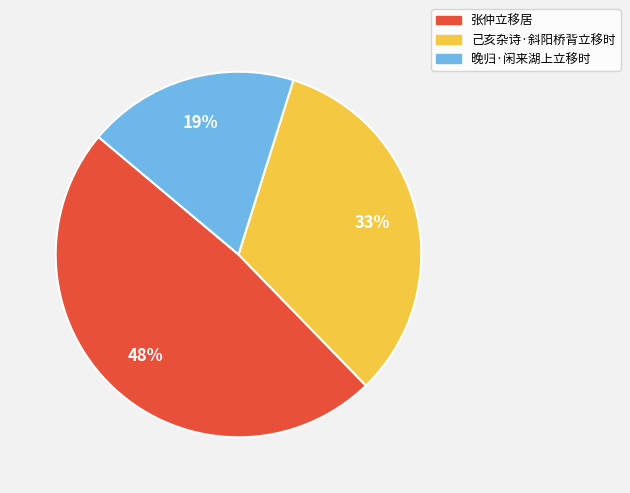

Between 己亥杂诗·斜阳桥背立移时 and 晚归·闲来湖上立移时, which is larger?

己亥杂诗·斜阳桥背立移时